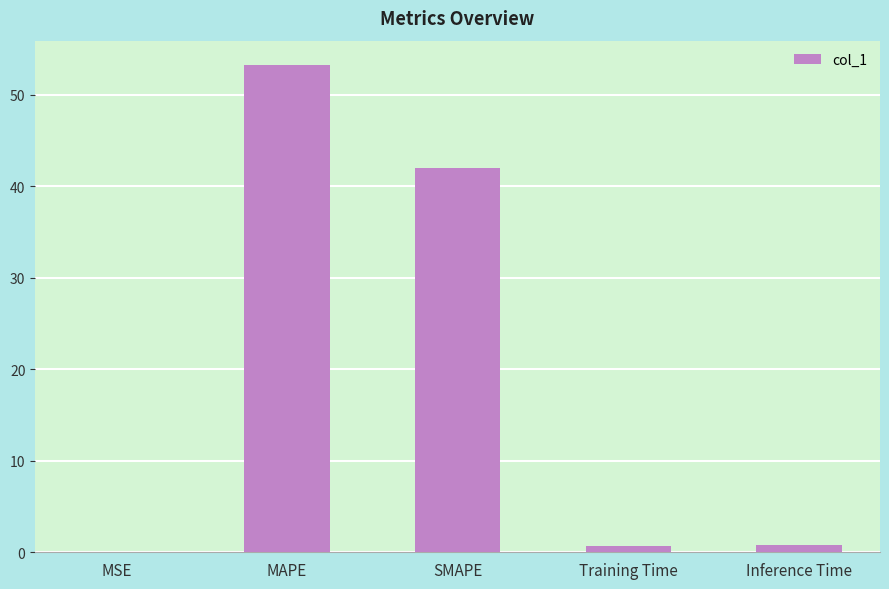

Is it true that the value at MAPE is 53.3?

True